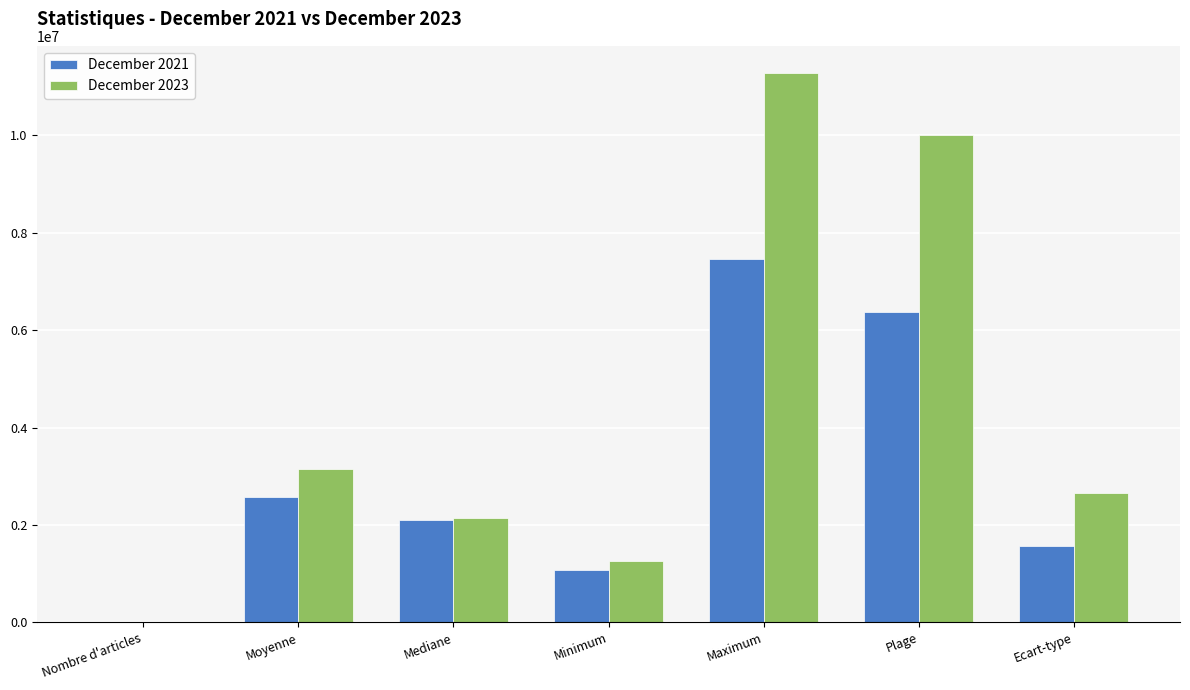

What is the maximum value shown in the chart?

11271150.0